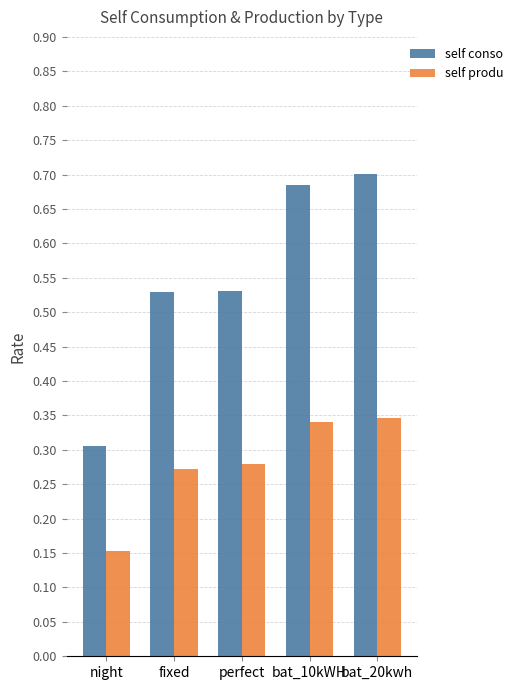

What is the difference between the second highest and minimum values in the self conso series?

0.4